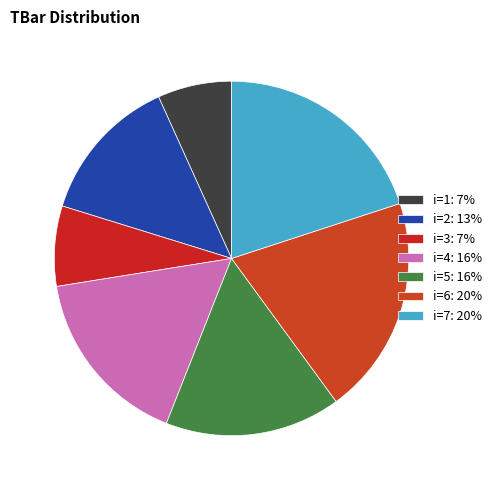

Which category has the biggest portion of the pie?

6